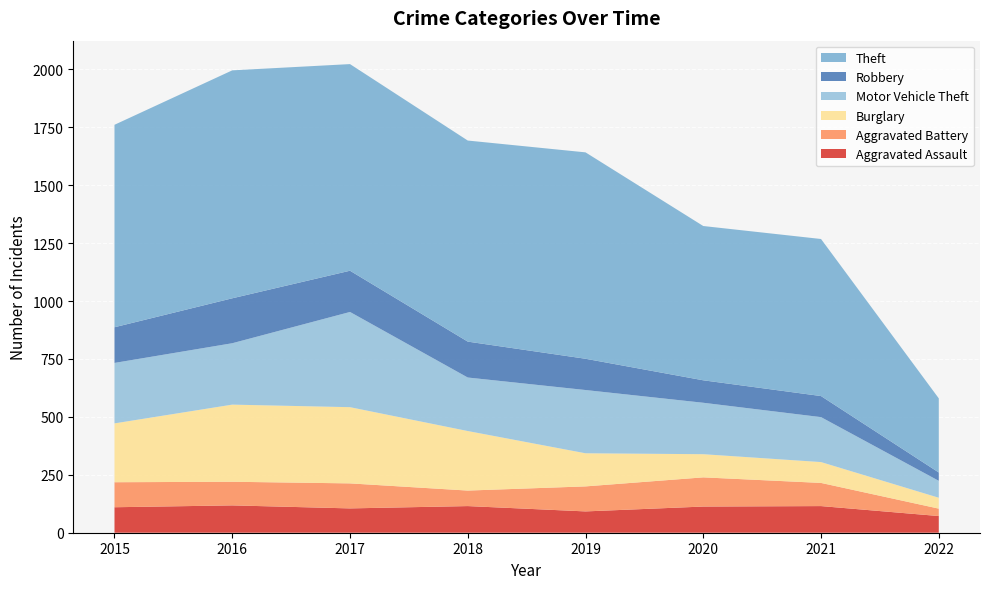

Reading right to left, transcribe all the data shown in this chart.

Aggravated Assault: 2022=72	2021=115	2020=113	2019=92	2018=115	2017=105	2016=118	2015=110
Aggravated Battery: 2022=32	2021=100	2020=126	2019=108	2018=67	2017=108	2016=102	2015=108
Burglary: 2022=47	2021=90	2020=100	2019=143	2018=257	2017=329	2016=333	2015=254
Motor Vehicle Theft: 2022=73	2021=194	2020=222	2019=273	2018=231	2017=411	2016=265	2015=261
Robbery: 2022=36	2021=91	2020=97	2019=135	2018=155	2017=178	2016=194	2015=154
Theft: 2022=320	2021=678	2020=666	2019=891	2018=868	2017=892	2016=984	2015=874